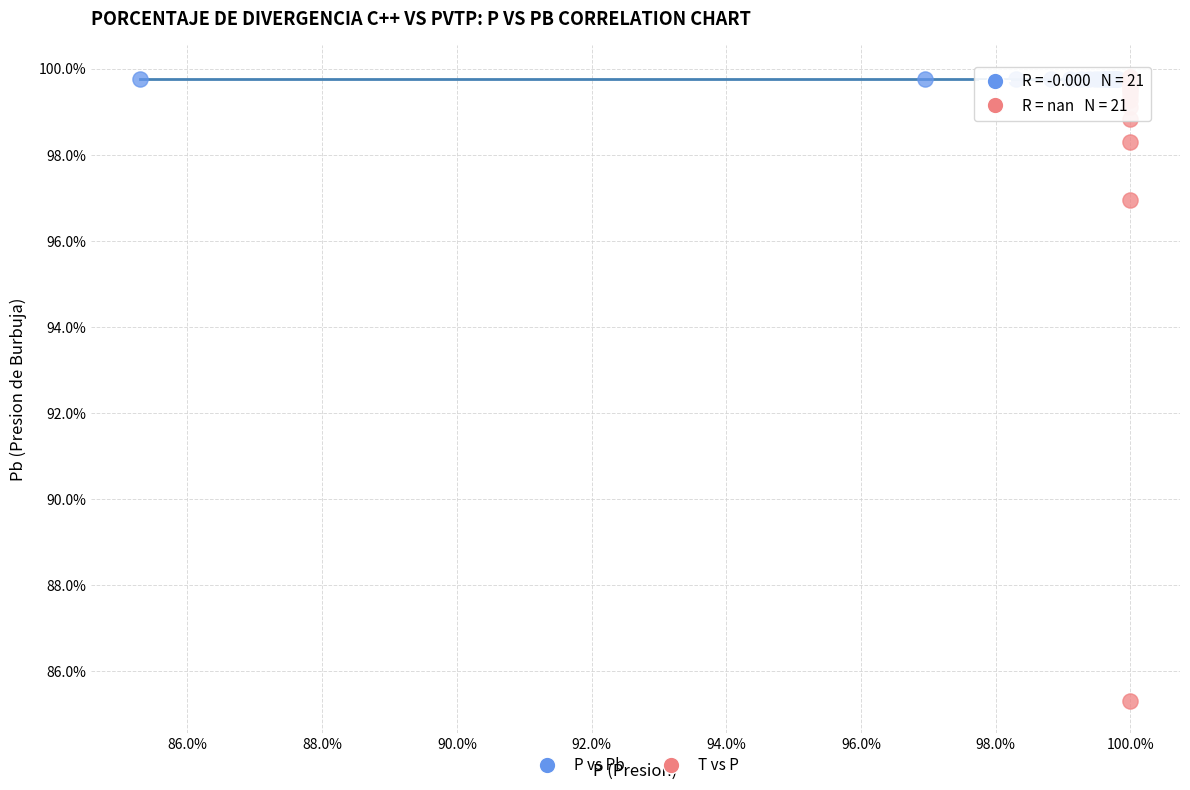

What are all the series names shown in the legend?

P vs Pb, T vs P